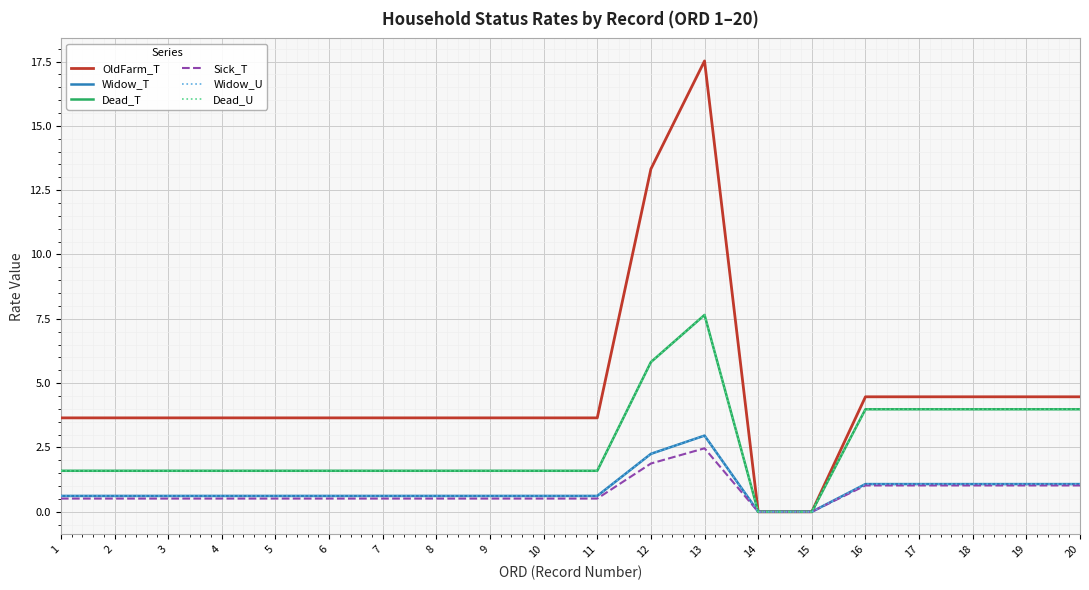

Does the chart display data point markers on the line(s)?

No